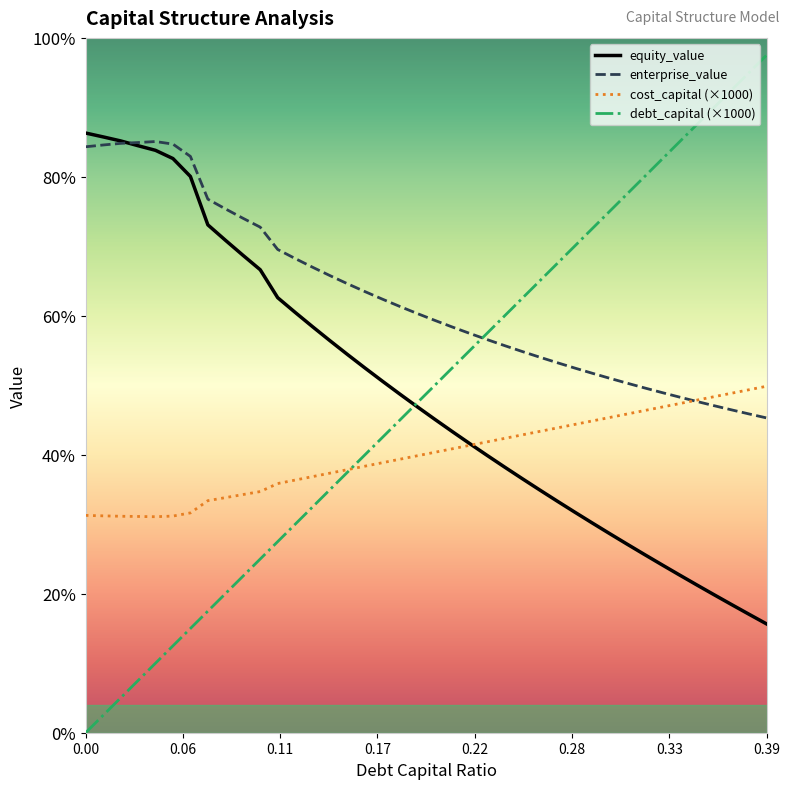

What is the label of the 6th point from the left?

0.05